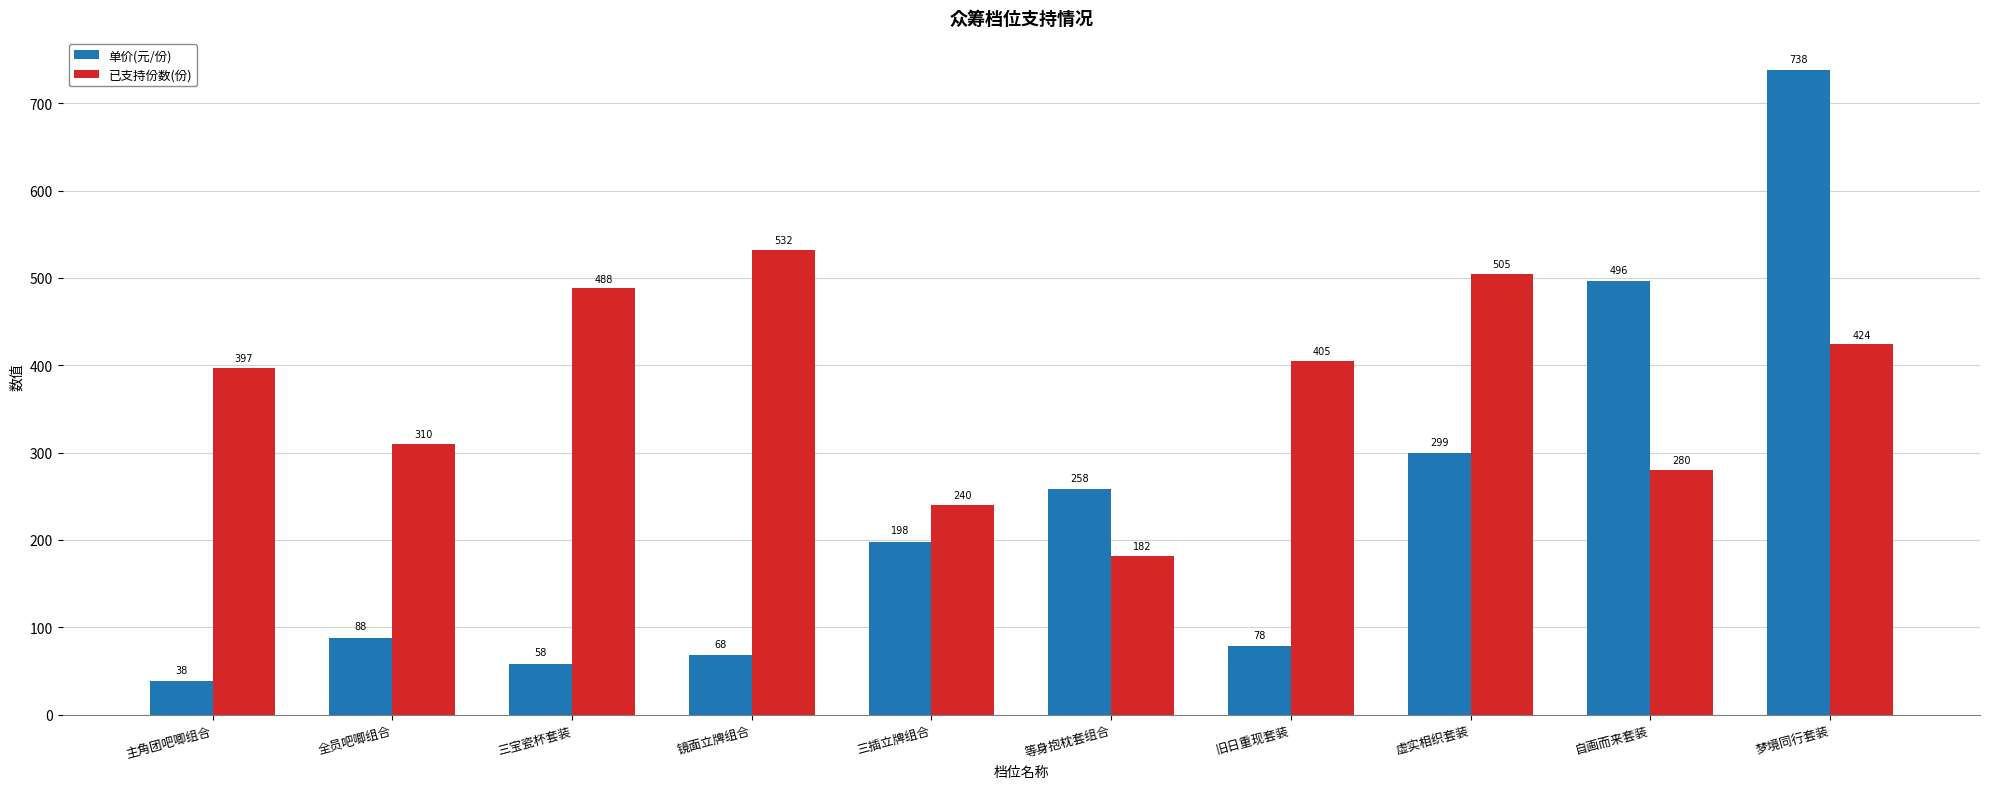

Reading left to right, transcribe all the data shown in this chart.

单价(元/份): 主角团吧唧组合=38	全员吧唧组合=88	三宝瓷杯套装=58	镜面立牌组合=68	三插立牌组合=198	等身抱枕套组合=258	旧日重现套装=78	虚实相织套装=299	自画而来套装=496	梦境同行套装=738
已支持份数(份): 主角团吧唧组合=397	全员吧唧组合=310	三宝瓷杯套装=488	镜面立牌组合=532	三插立牌组合=240	等身抱枕套组合=182	旧日重现套装=405	虚实相织套装=505	自画而来套装=280	梦境同行套装=424